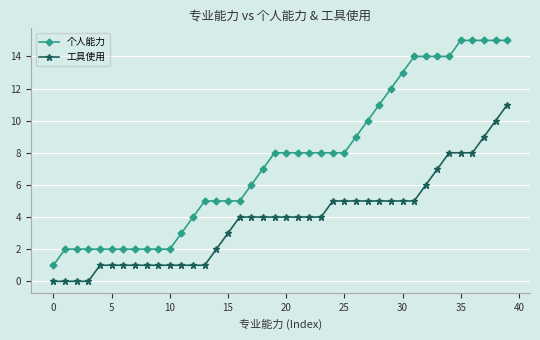

What is the maximum value shown in the chart?

15